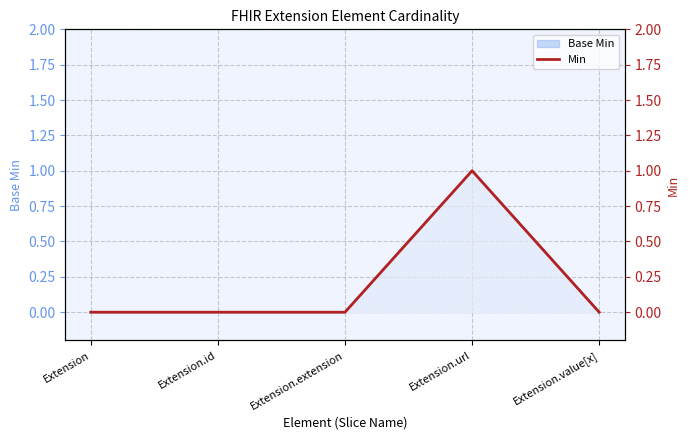

At how many categories does at least one series exceed 0?

1